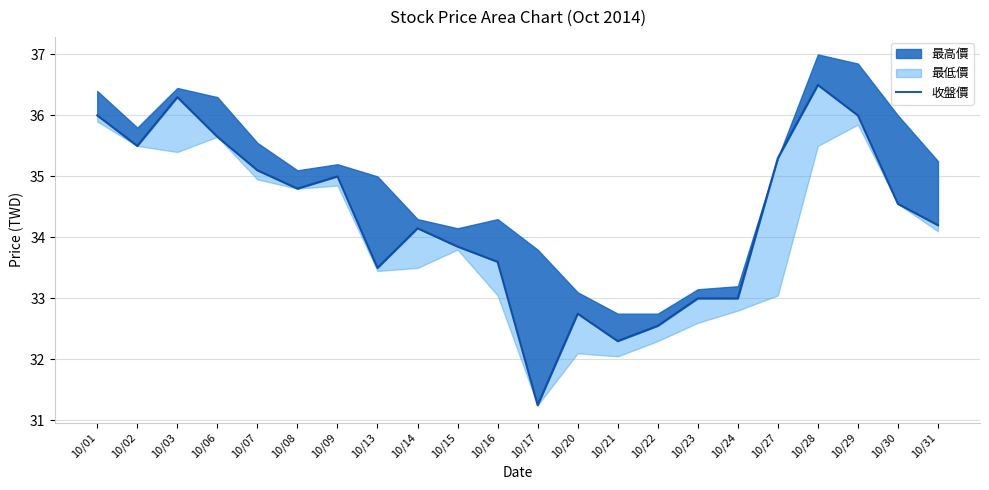

What is the average value?

34.3